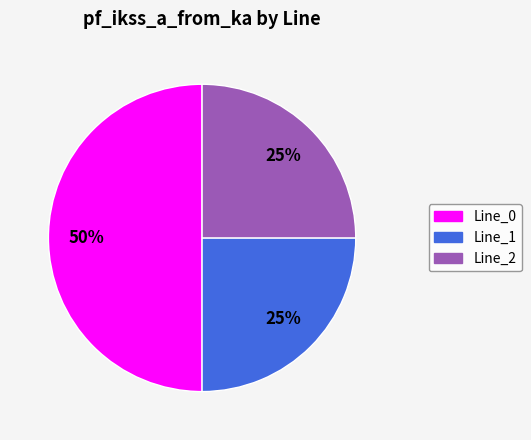

To the nearest percent, what portion does Line_1 represent?

25%